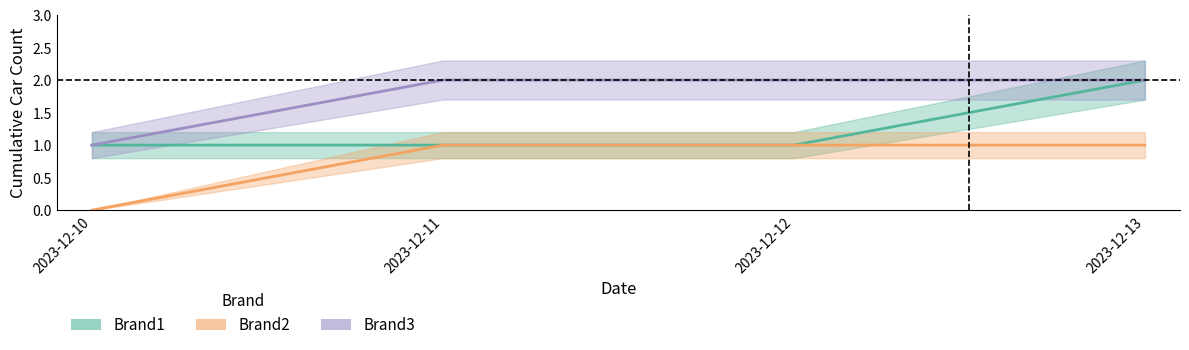

List the labels in order of Brand2 value, smallest first.

2023-12-10, 2023-12-11, 2023-12-12, 2023-12-13